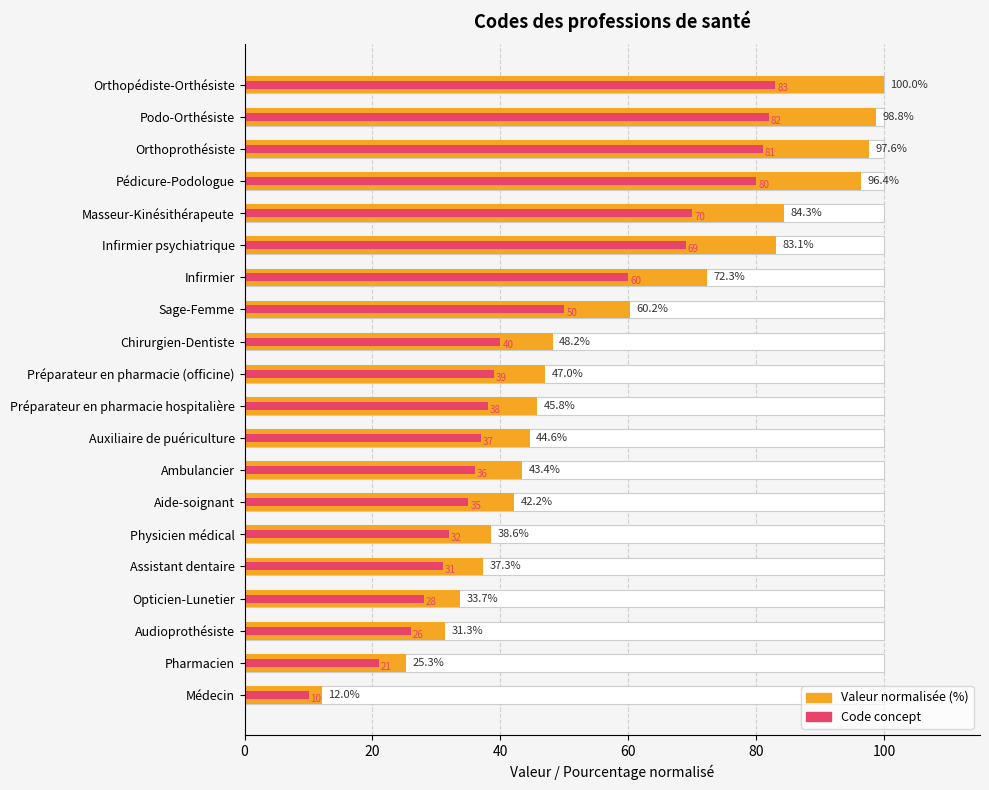

Reading left to right, what are all the values shown in this chart?

Valeur normalisée (%): 12.0	25.3	31.3	33.7	37.3	38.6	42.2	43.4	44.6	45.8	47.0	48.2	60.2	72.3	83.1	84.3	96.4	97.6	98.8	100.0
Code concept: 10.0	21.0	26.0	28.0	31.0	32.0	35.0	36.0	37.0	38.0	39.0	40.0	50.0	60.0	69.0	70.0	80.0	81.0	82.0	83.0